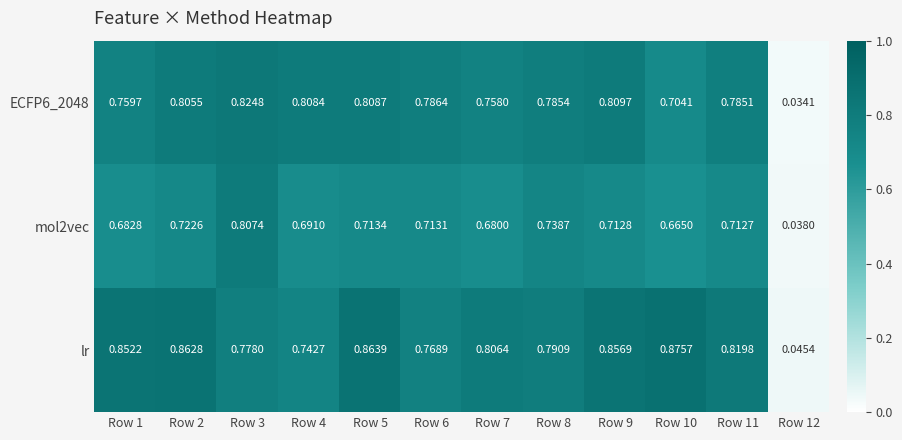

How many categories are shown in the chart?

12